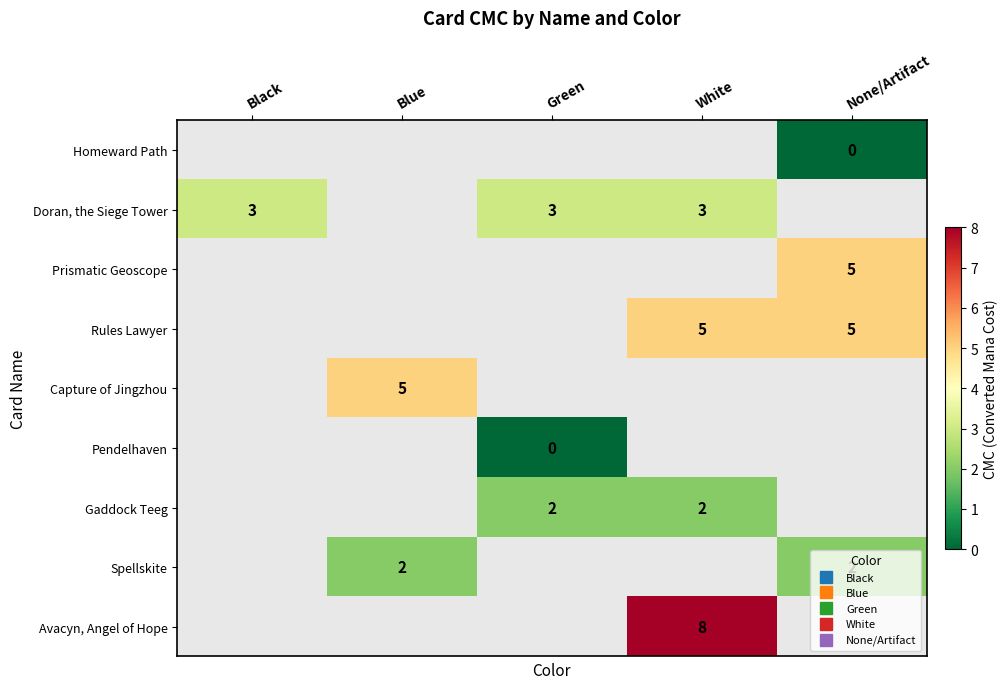

Which category has the highest value across all series?

White